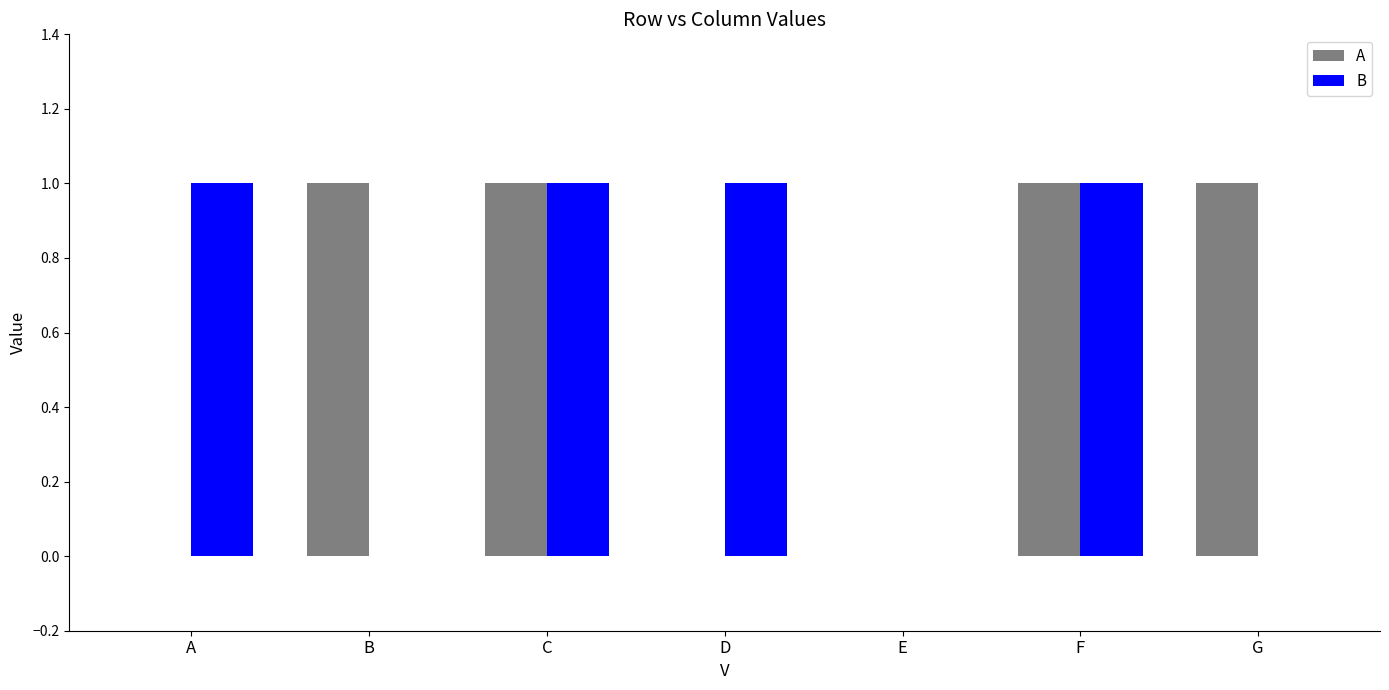

Is the value of B at F greater than the value of A at D?

Yes